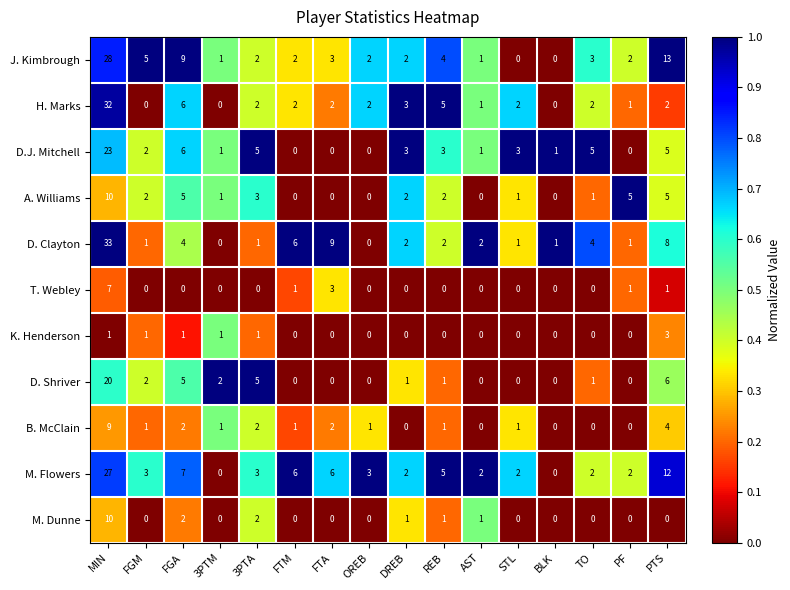

What is the sum of all M. Flowers values?

82